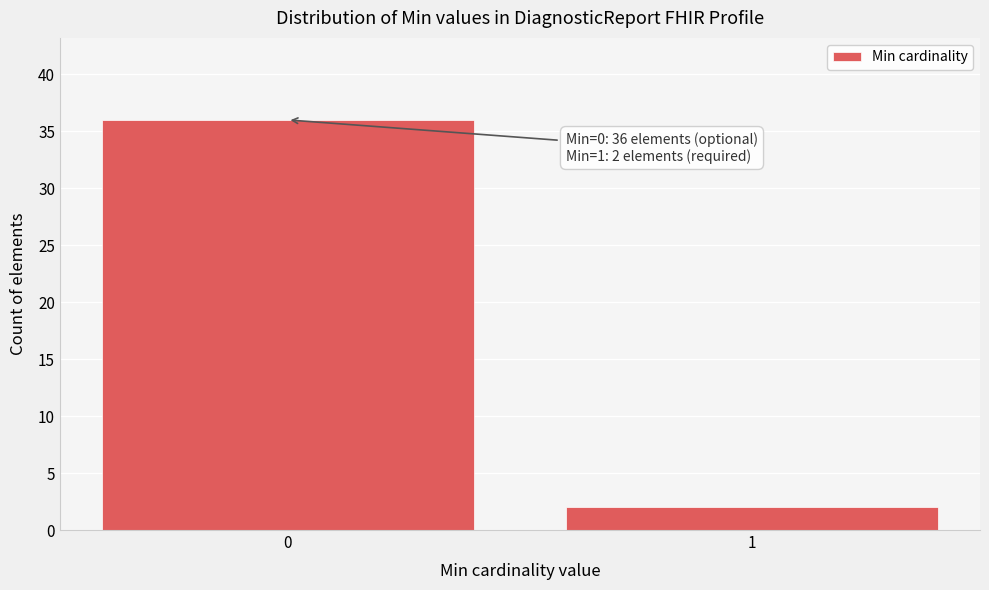

Reading left to right, list all the values displayed in this chart.

0=36	1=2